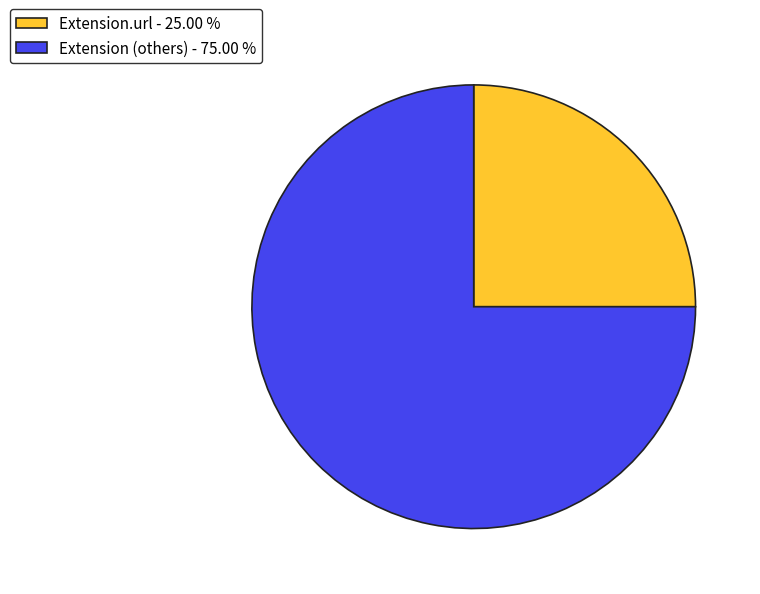

How many segments does this pie chart have?

2